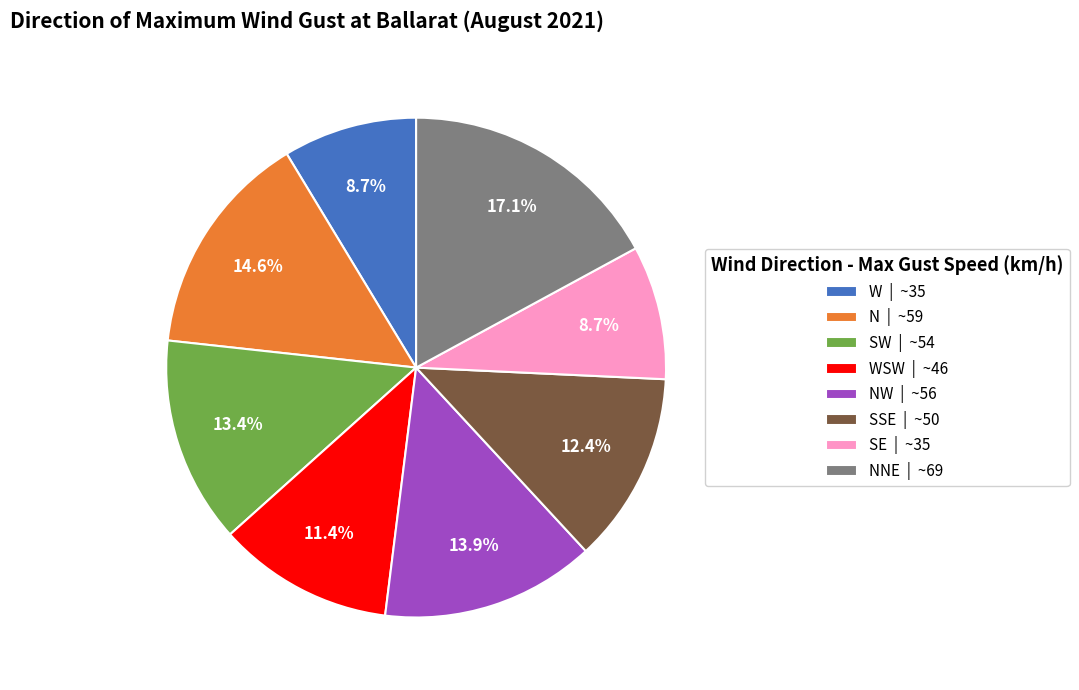

How much of the chart is everything except NW | ~56?

86.1%